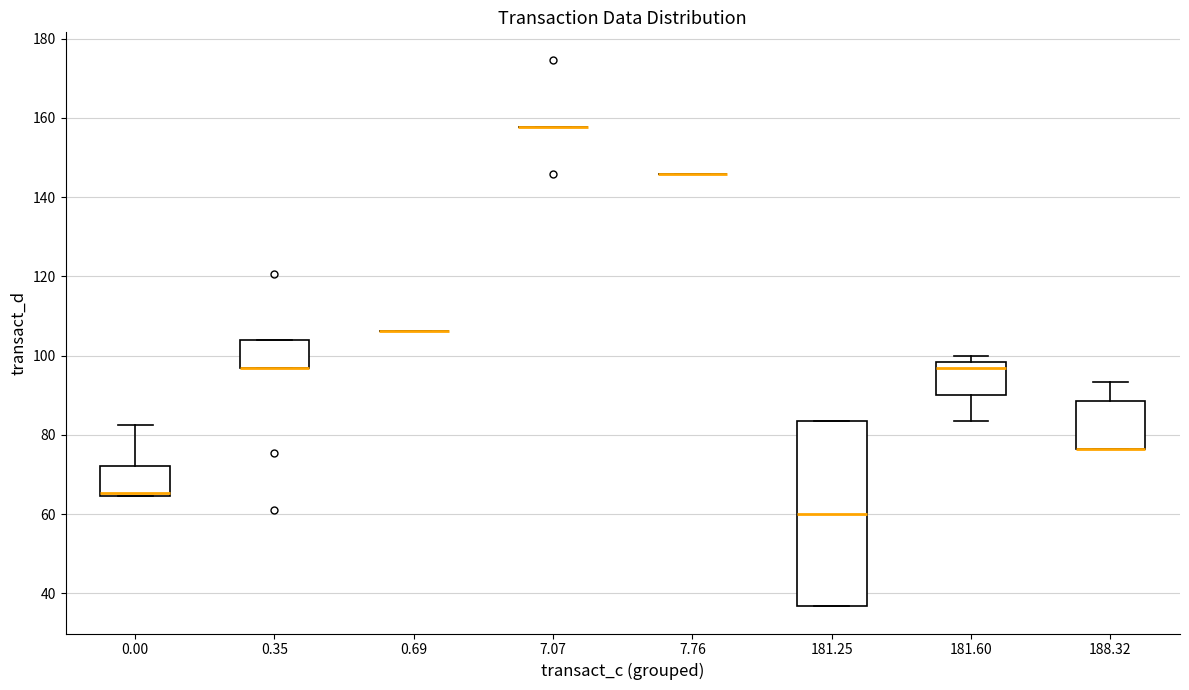

Which box is the tallest, from its lower edge to its upper edge?

181.25